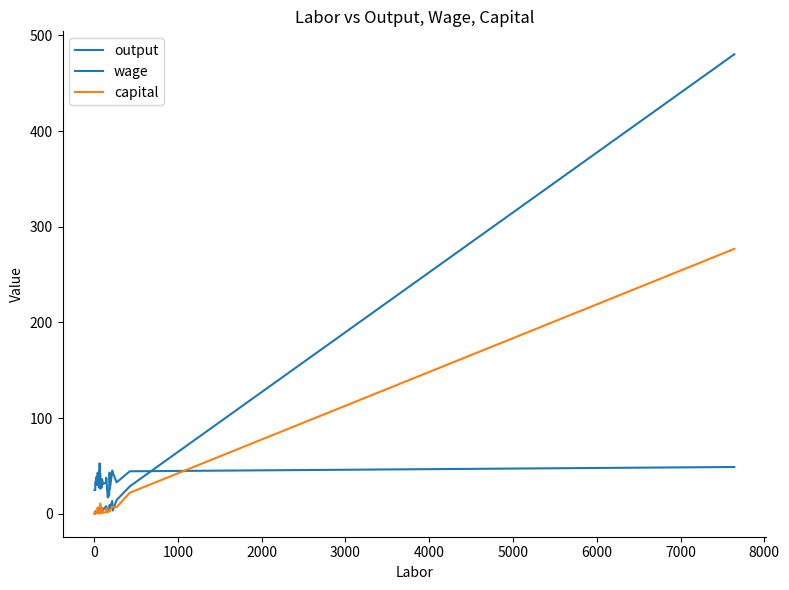

What are all the series names shown in the legend?

output, wage, capital